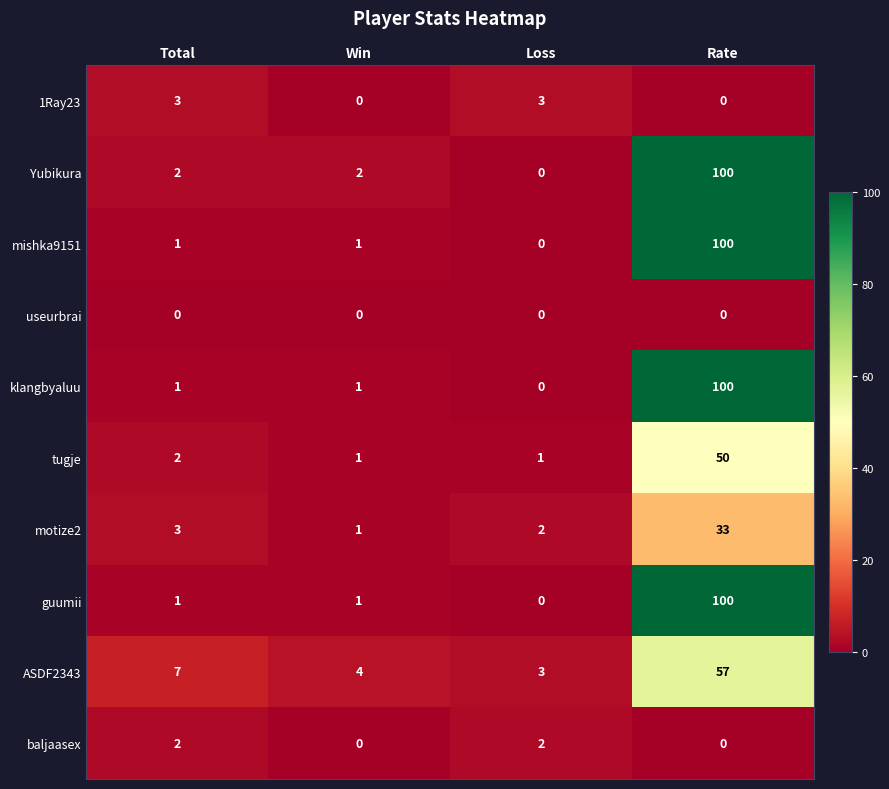

The value of motize2 at Rate is 21. True or false?

False